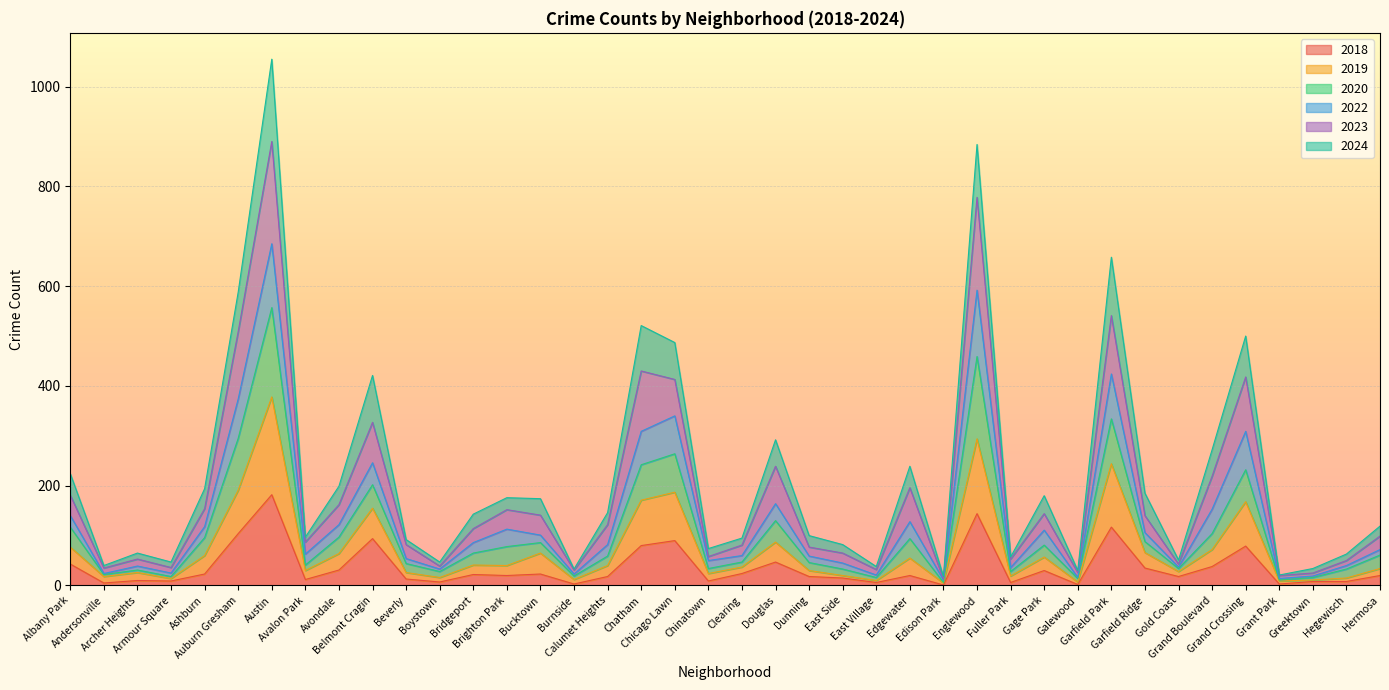

What is the maximum value for 2018?

182